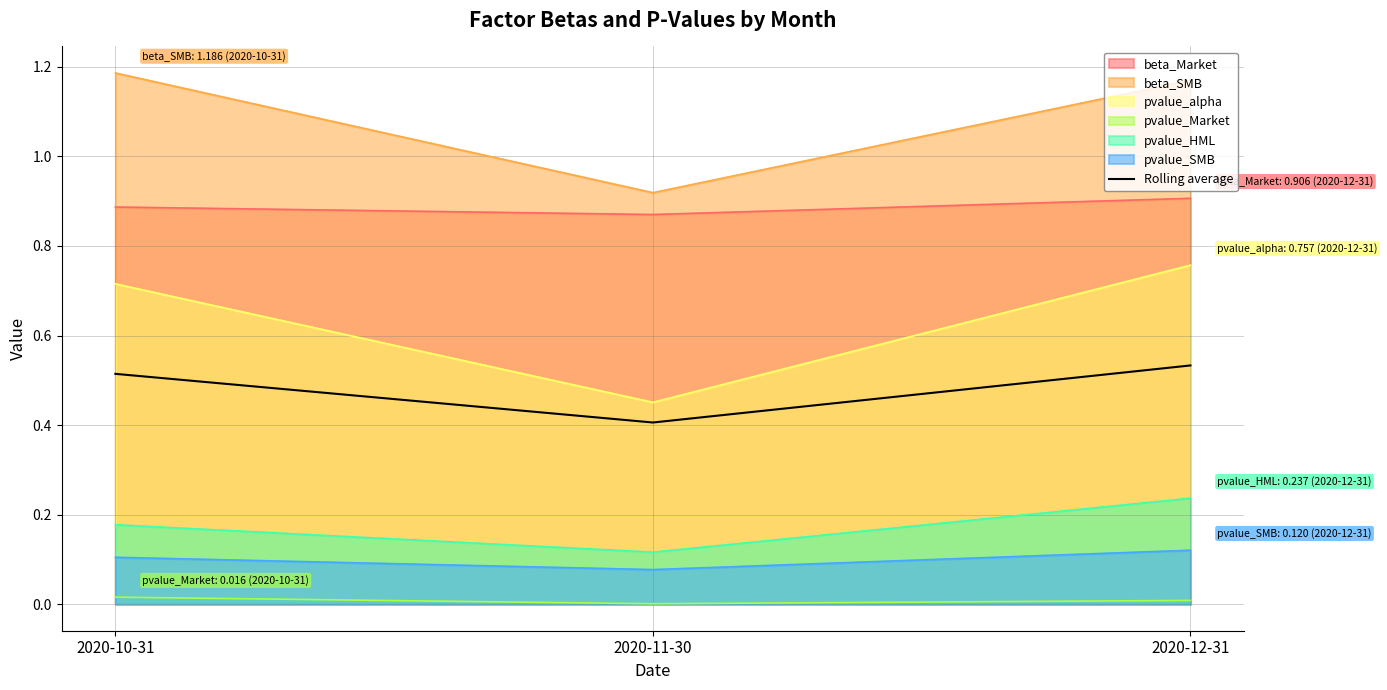

Reading left to right, list all the values displayed in this chart.

2020-10-31=0.5	2020-11-30=0.4	2020-12-31=0.5